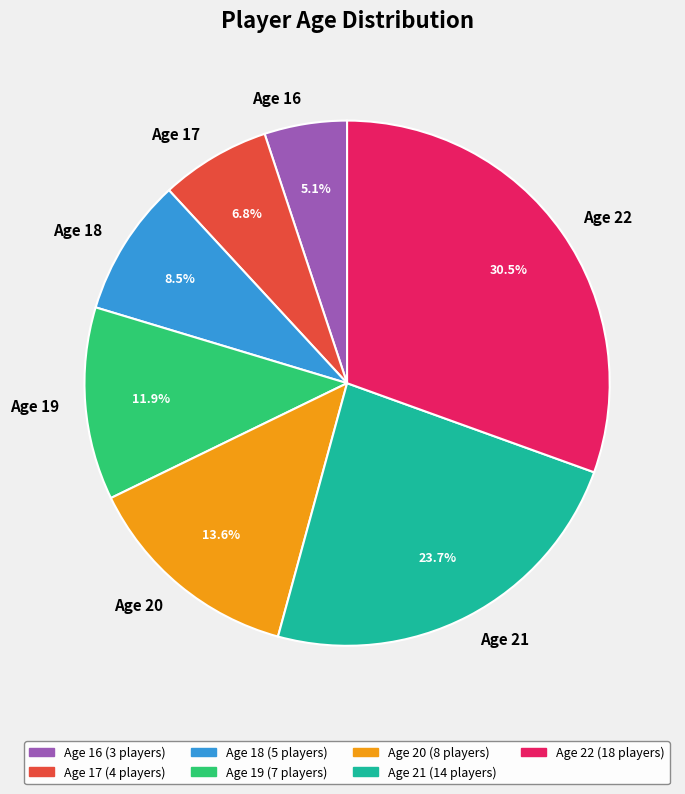

To the nearest percent, what is the combined percentage of Age 20 and Age 19?

25%